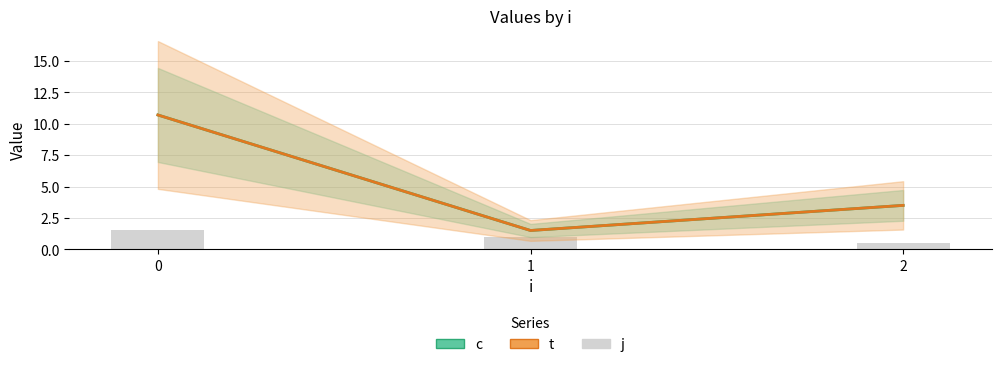

What are all the series names shown in the legend?

c, t, j